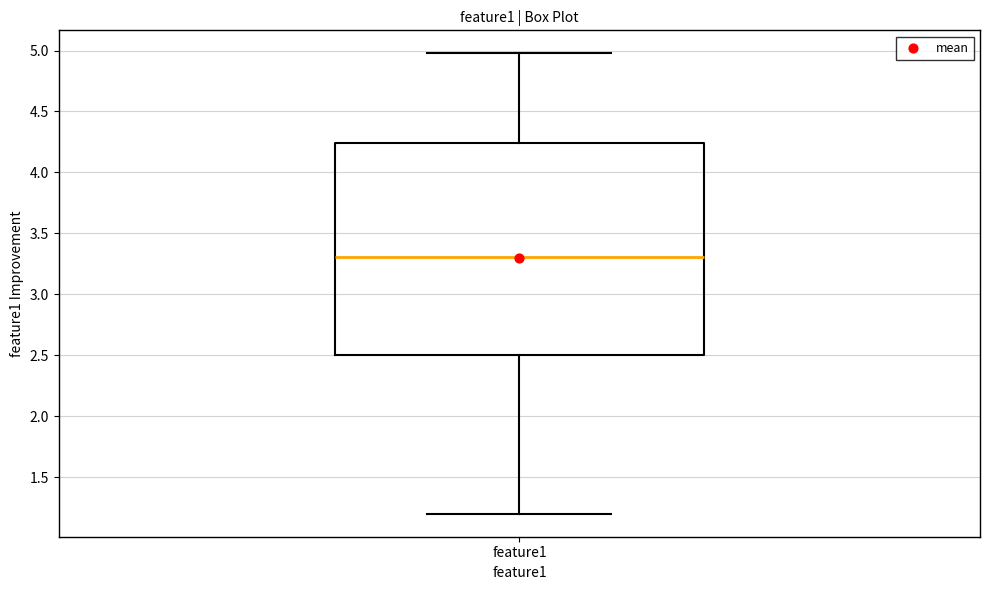

Read this box plot against the y-axis: the position of the median line, the range covered by the box, and the ends of both whiskers. The values are not printed on the chart, so give them approximately, as read against the axis.

median 3.30, box 2.50 to 4.25, whiskers 1.20 to 5.00